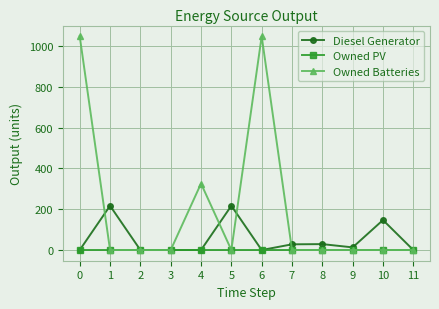

What is the difference between the highest and lowest values at 5?

217